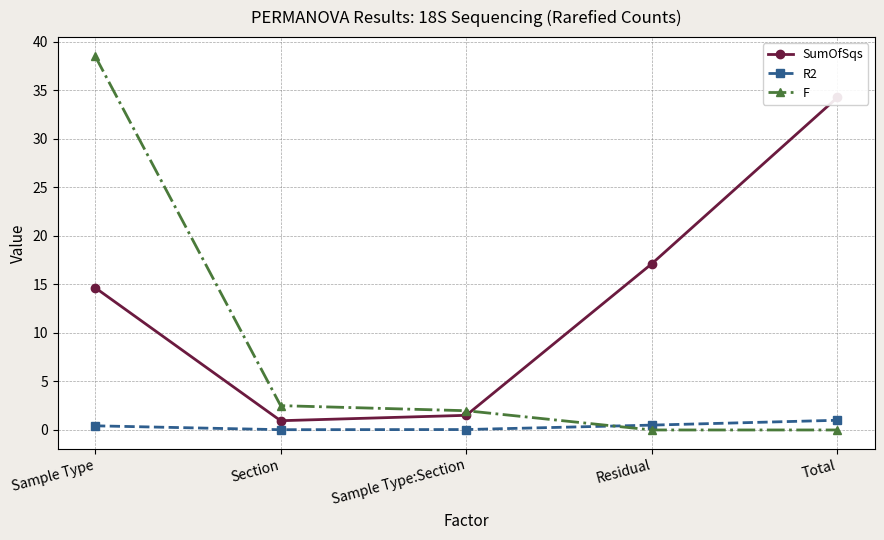

Which has a higher value, Residual or Sample Type?

Residual